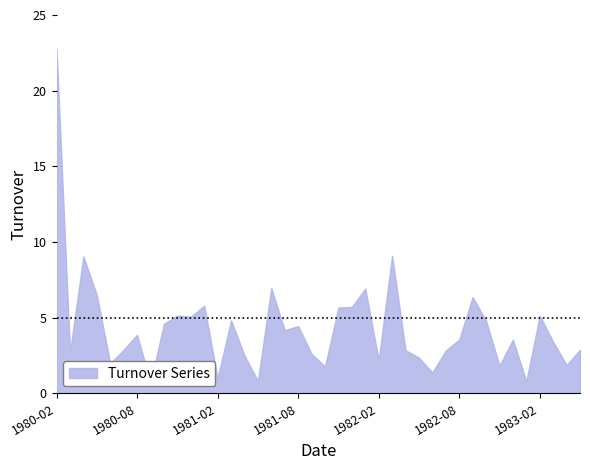

The chart shows a value of 3.6 at 1982-12. True or false?

True